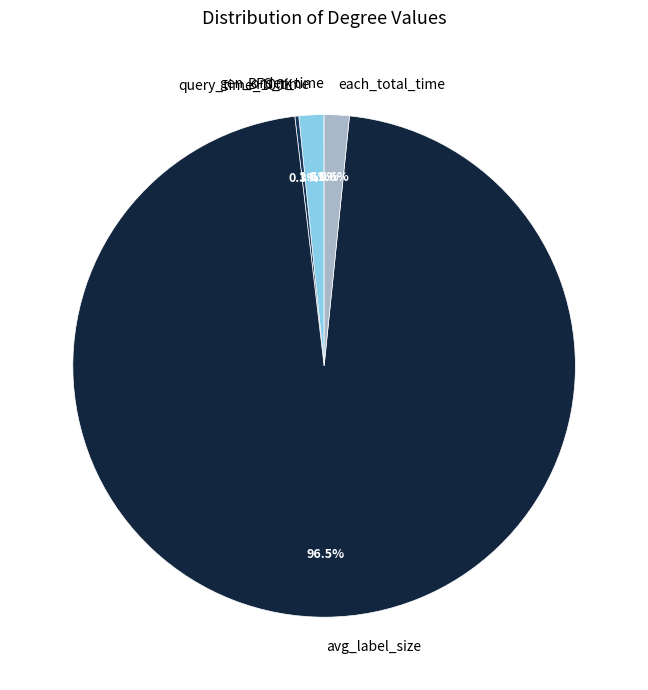

Which has a higher value, BFS_time or avg_label_size?

avg_label_size